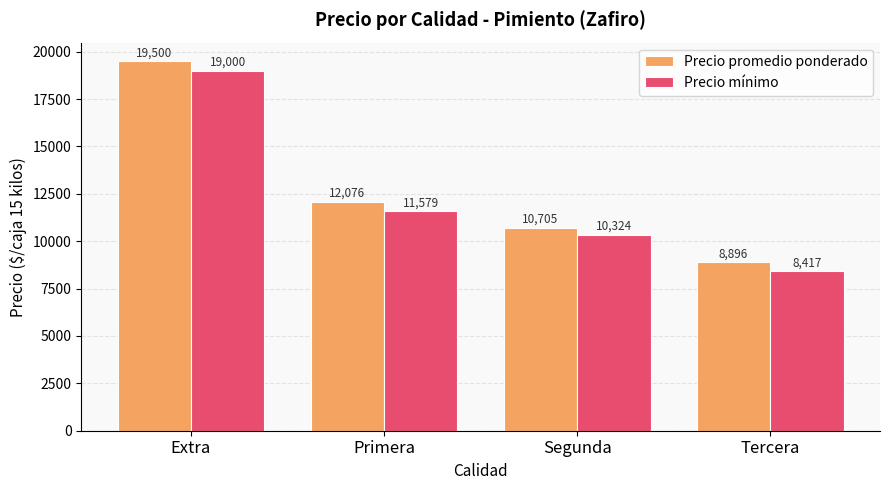

What is the label of the 4th bar from the left?

Tercera